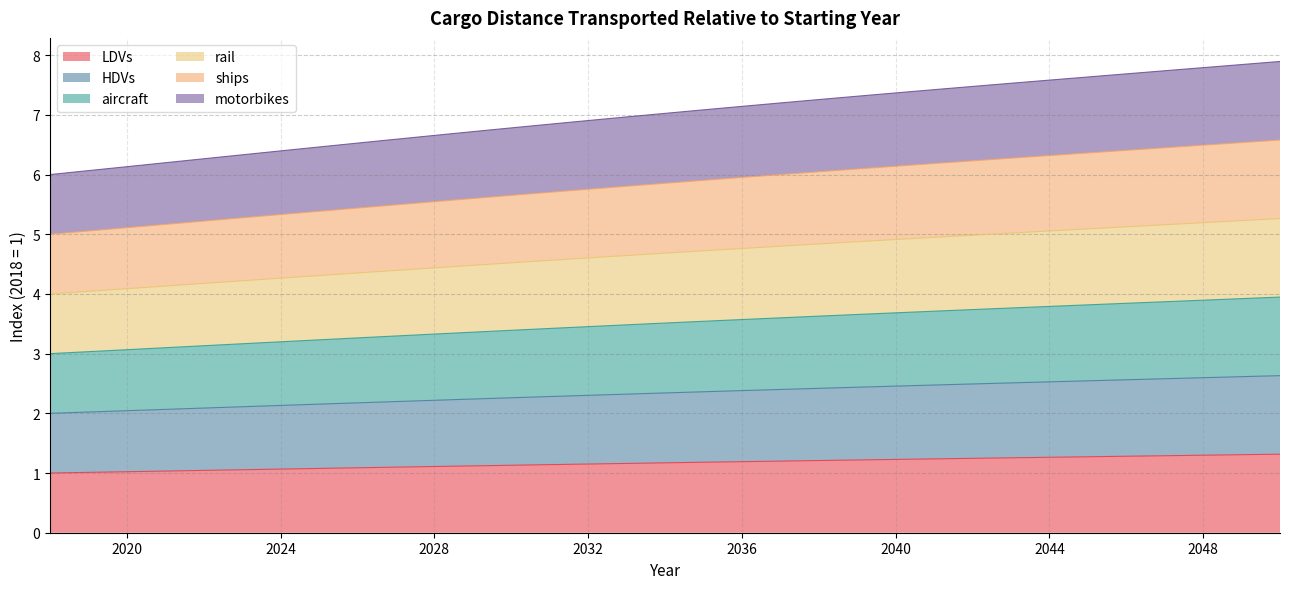

List the labels in order of rail value, smallest first.

2018, 2019, 2020, 2021, 2022, 2023, 2024, 2025, 2026, 2027, 2028, 2029, 2030, 2031, 2032, 2033, 2034, 2035, 2036, 2037, 2038, 2039, 2040, 2041, 2042, 2043, 2044, 2045, 2046, 2047, 2048, 2049, 2050